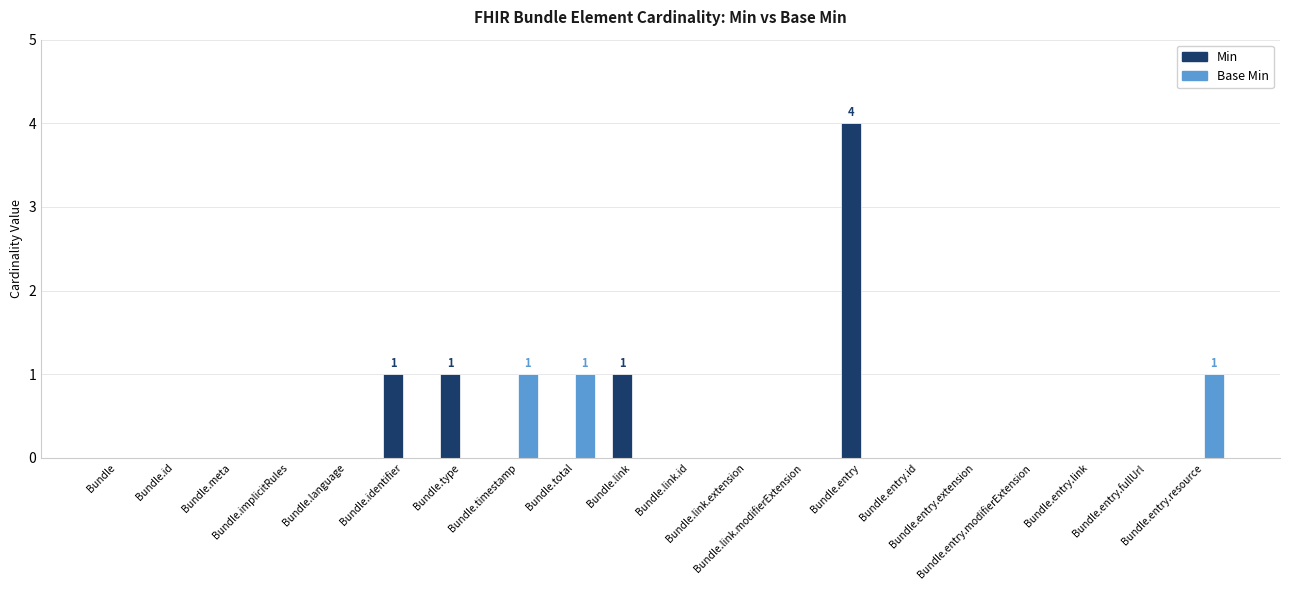

What is the maximum value shown in the chart?

4